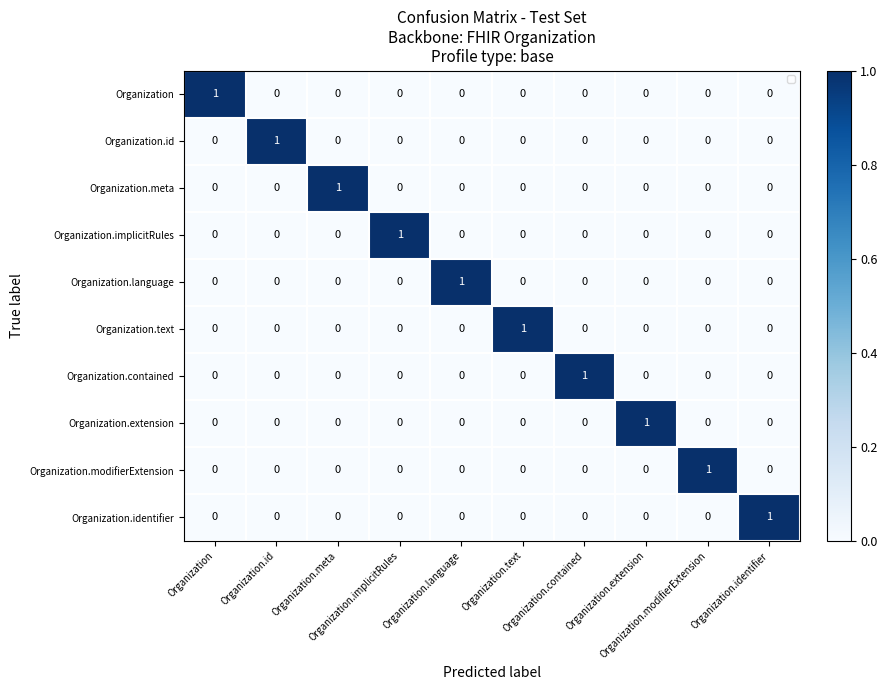

How many data points does each series have?

10